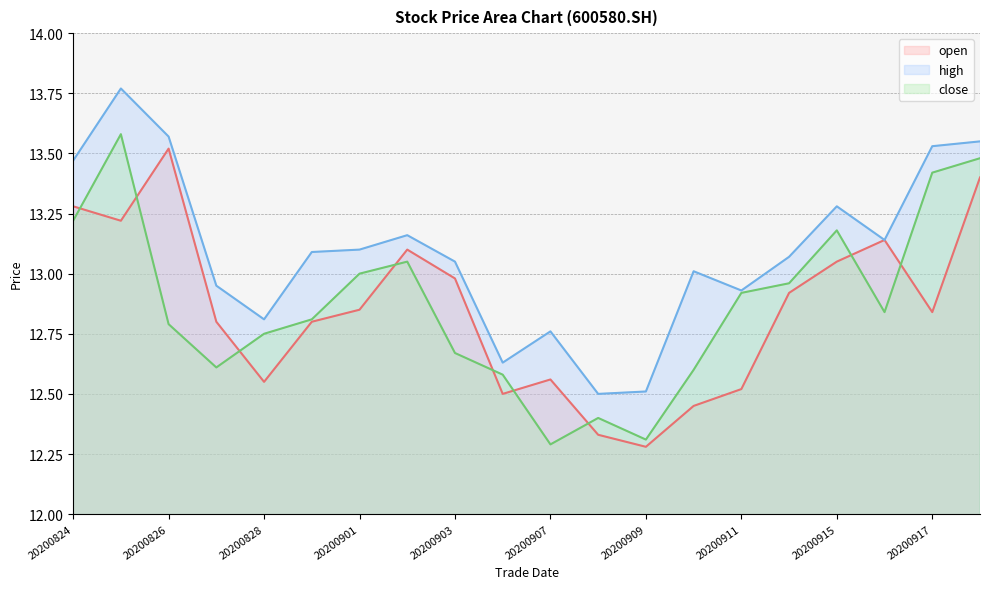

How many intersections are there between close and open?

9